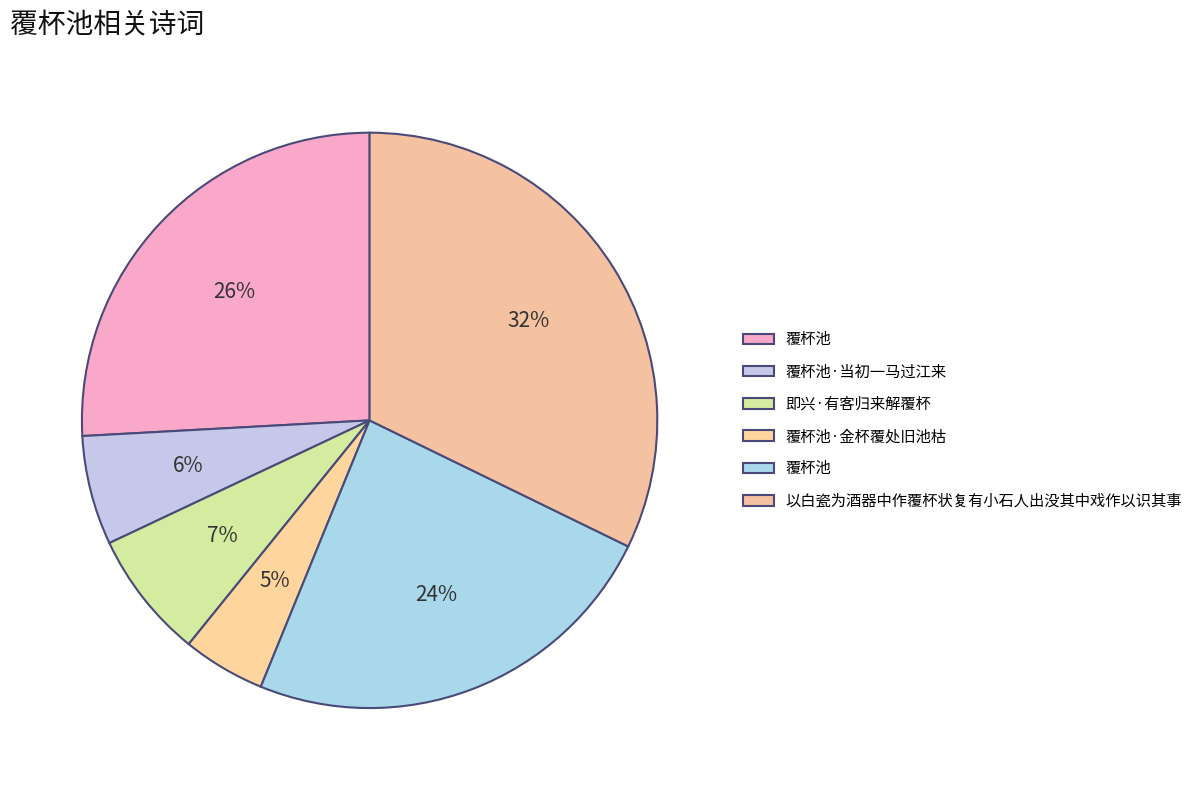

How many slices are in this pie chart?

6